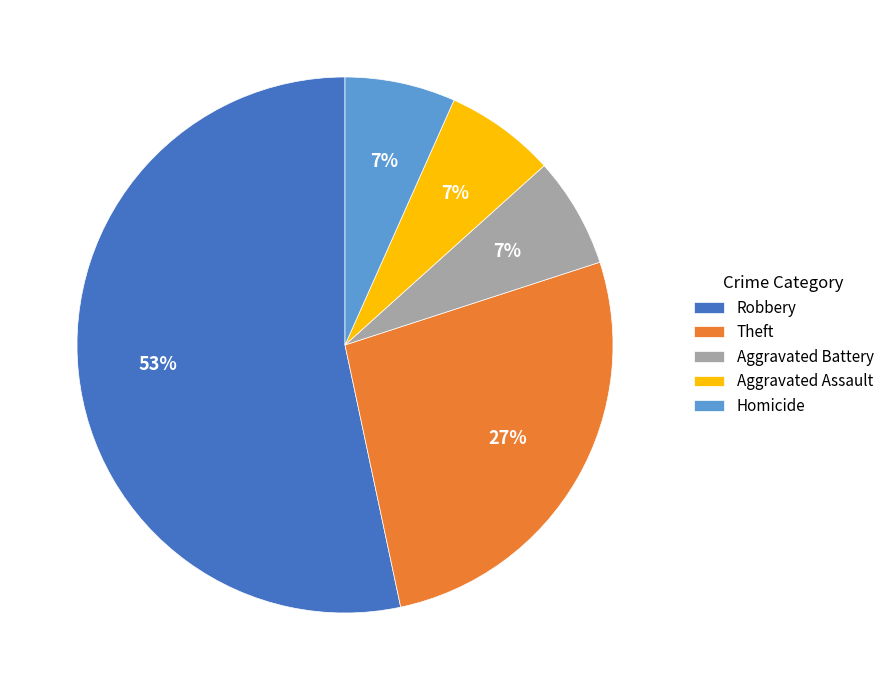

Which has a higher value, Aggravated Assault or Theft?

Theft